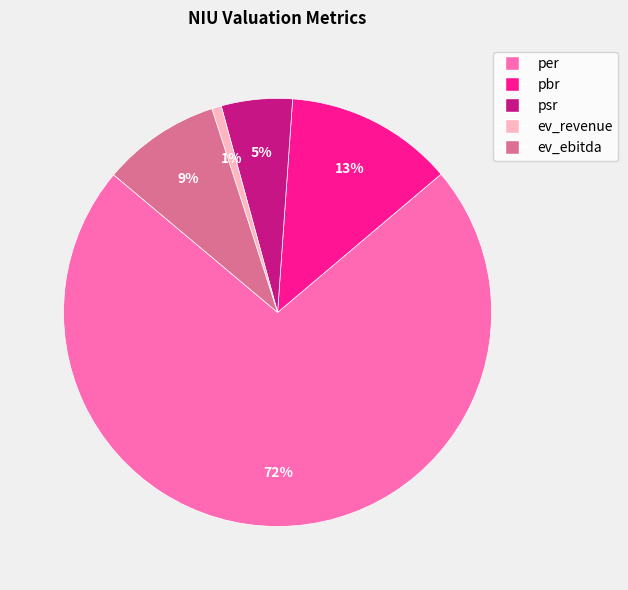

Do psr and ev_revenue together represent more than half of the pie?

No